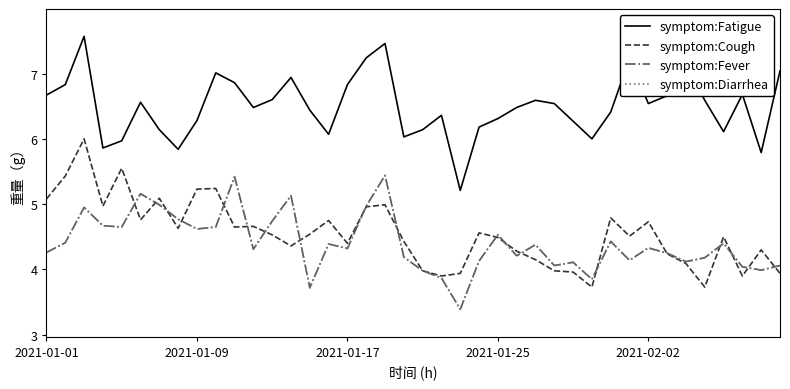

Where does the symptom:Diarrhea series first go above 4?

2021-01-01